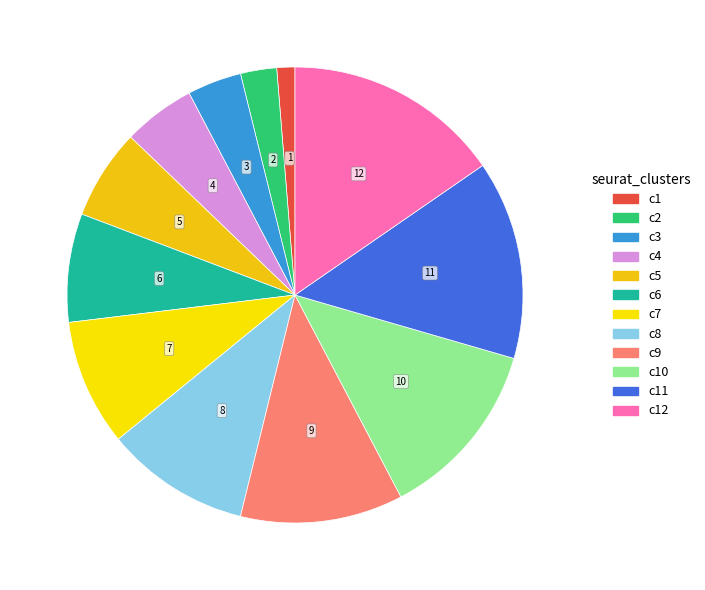

How many slices are in this pie chart?

12